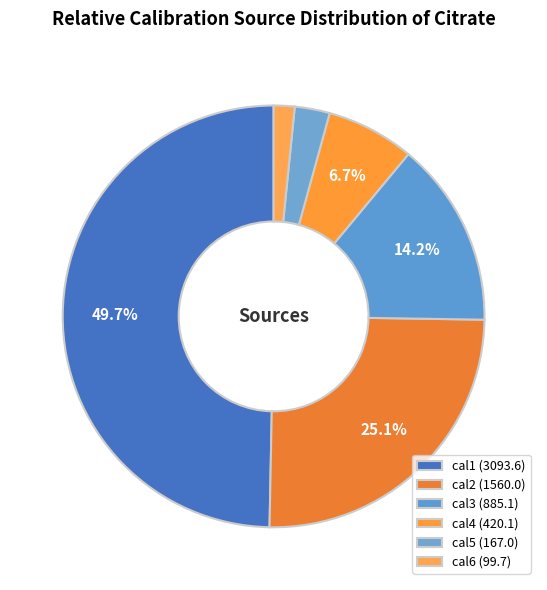

To the nearest percent, what percentage of the pie is cal3?

14%